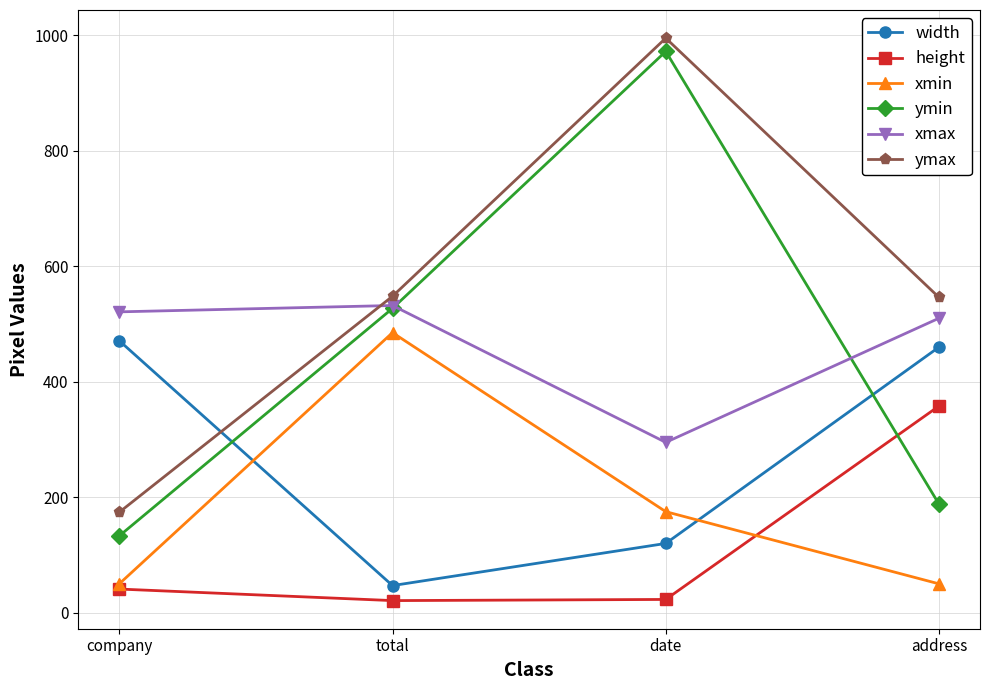

What is the difference between the highest and lowest values at address?

496